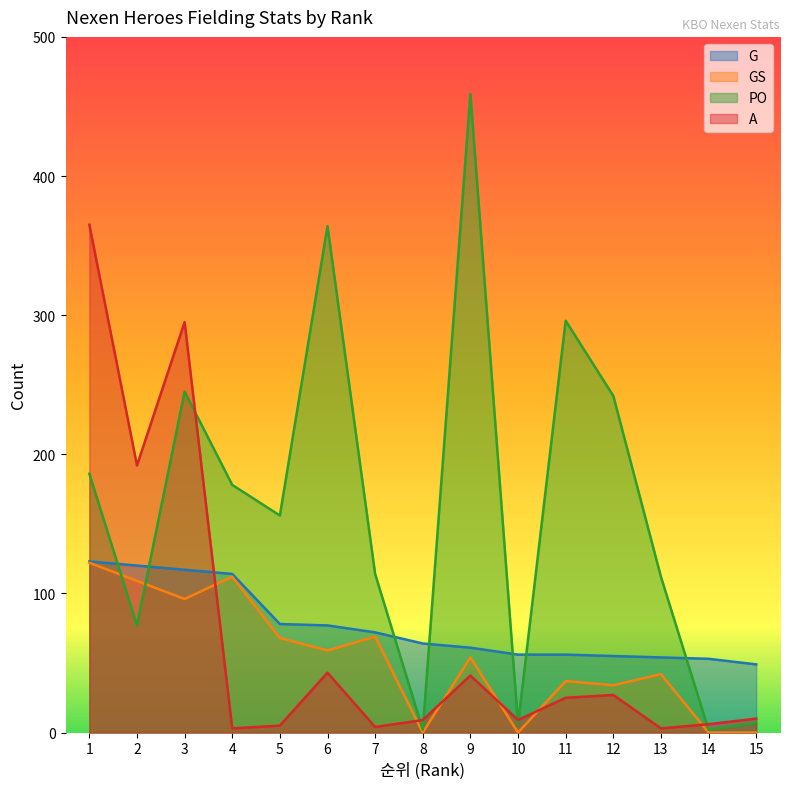

The value of PO at 15 is 7. True or false?

True